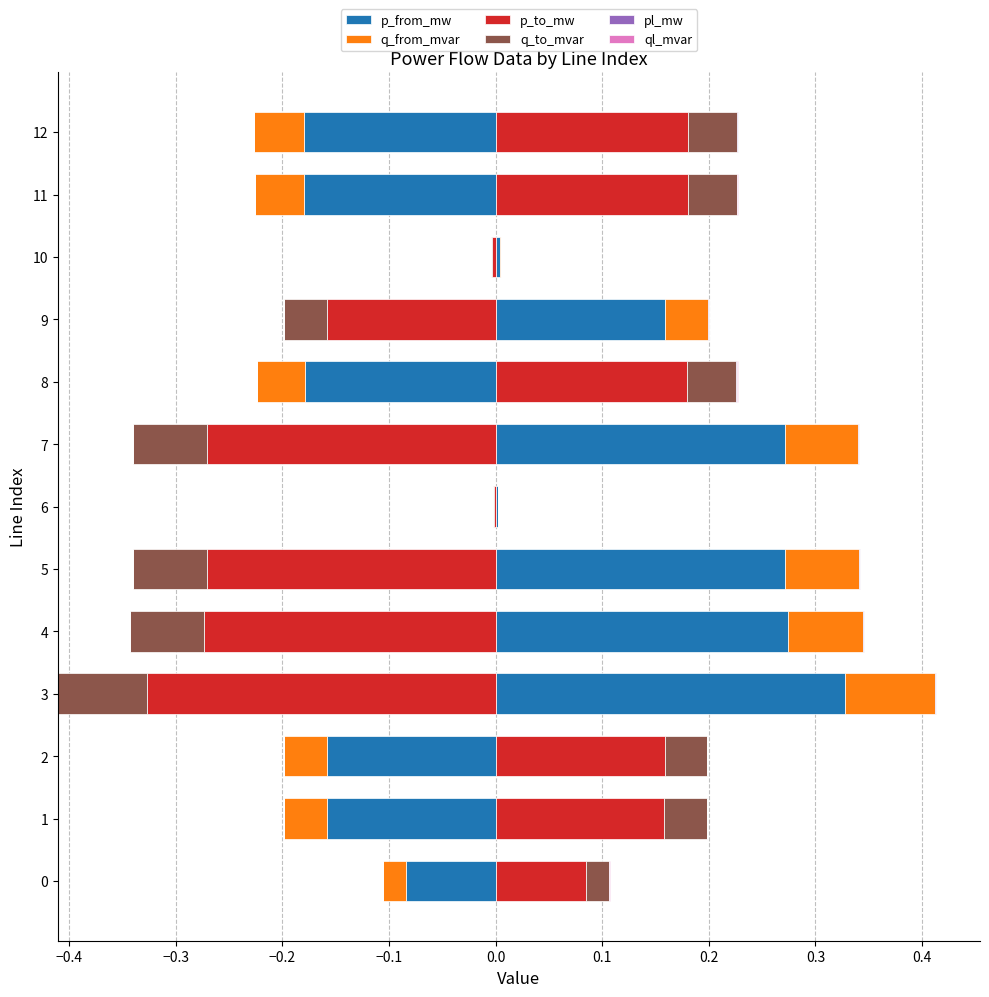

Count the number of data series in this chart.

6